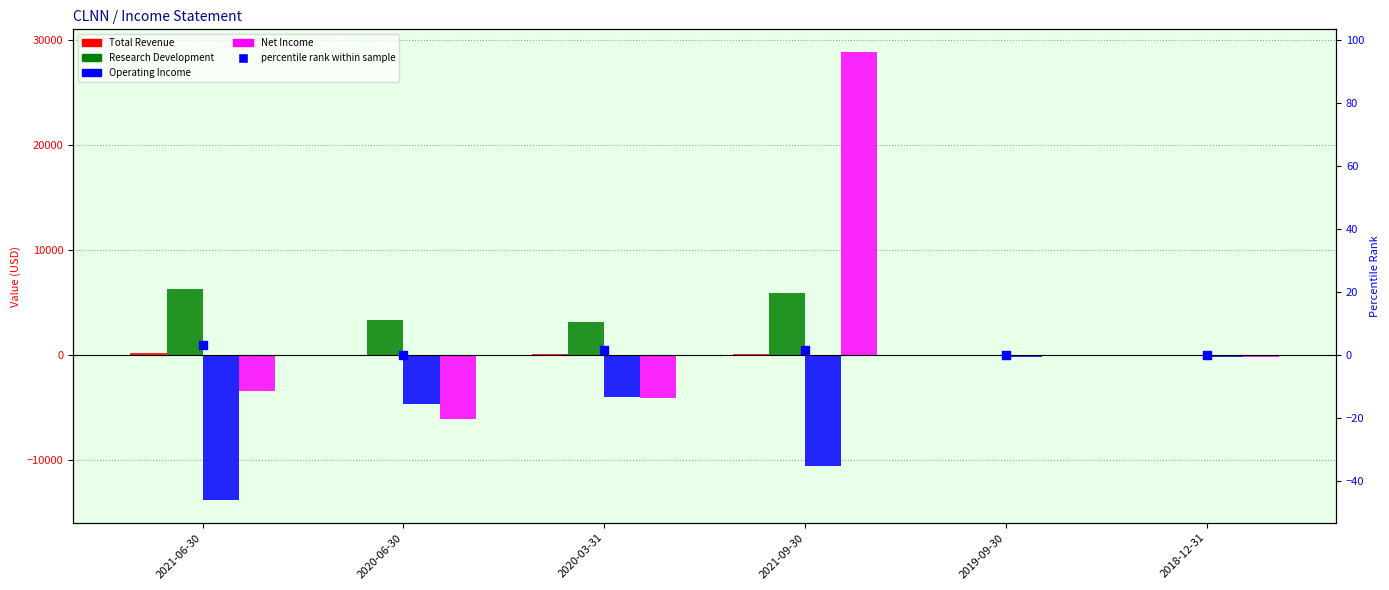

Which series has the largest Y range (max minus min)?

Net Income